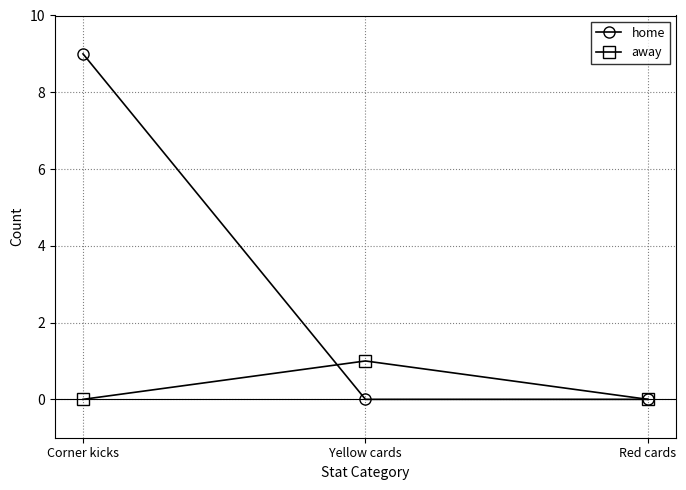

What is the label of the 1st point from the left?

Corner kicks